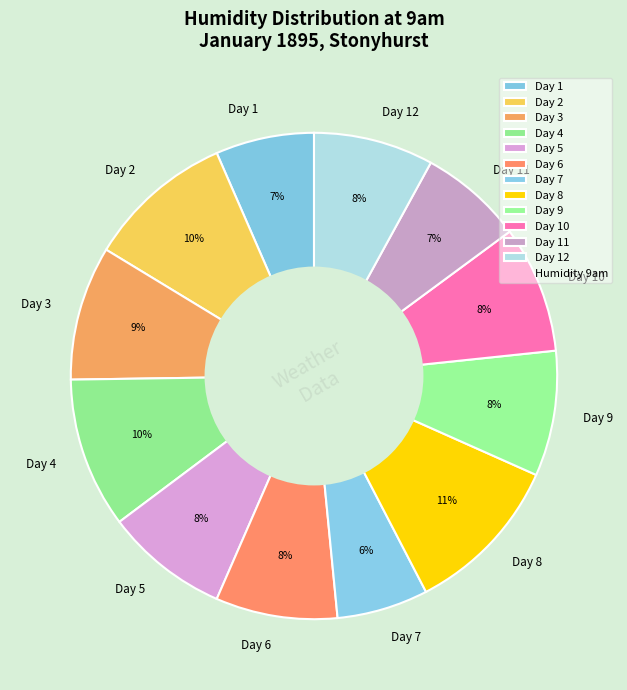

To the nearest percent, what is the difference between the largest and smallest slice percentages?

5%